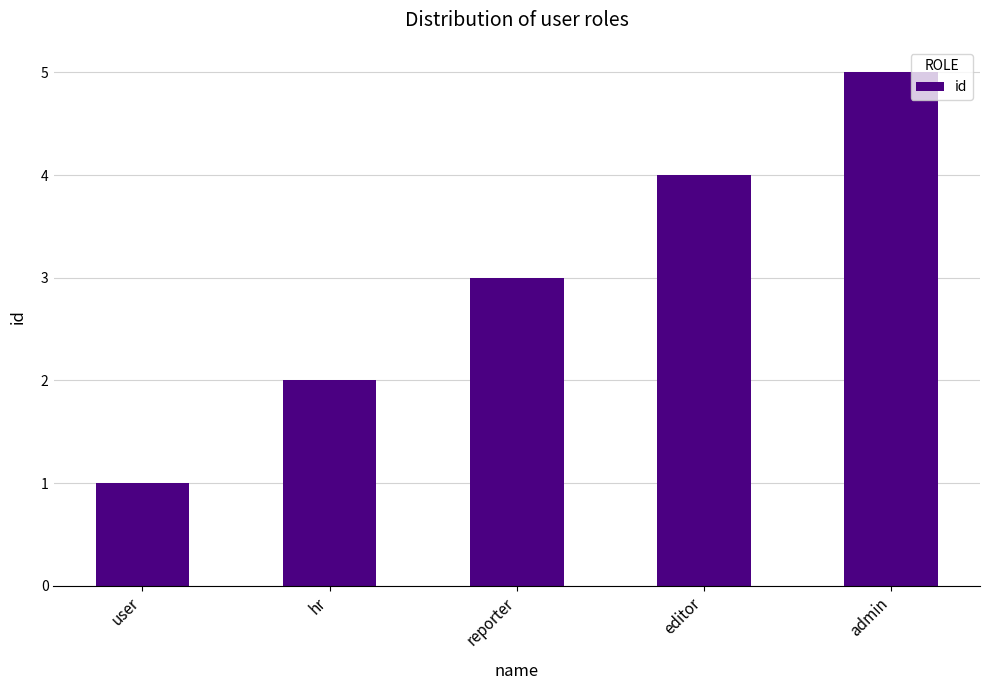

Rank the categories by value from lowest to highest.

user, hr, reporter, editor, admin